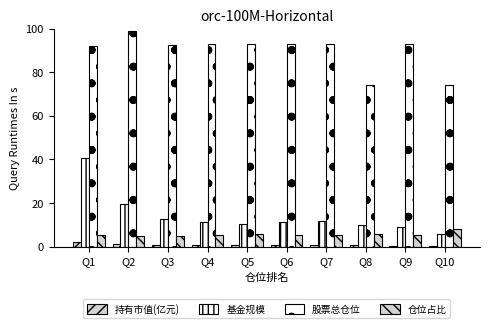

What is the highest value of the 基金规模 series?

40.5